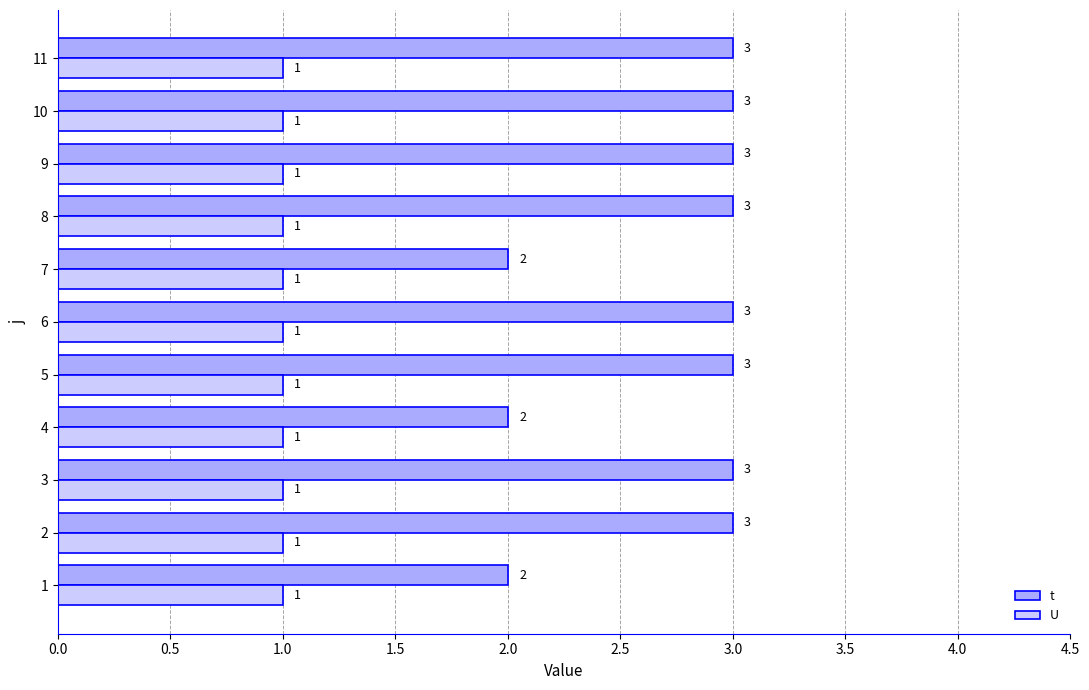

Rank the series at 4 from highest to lowest value.

t, U